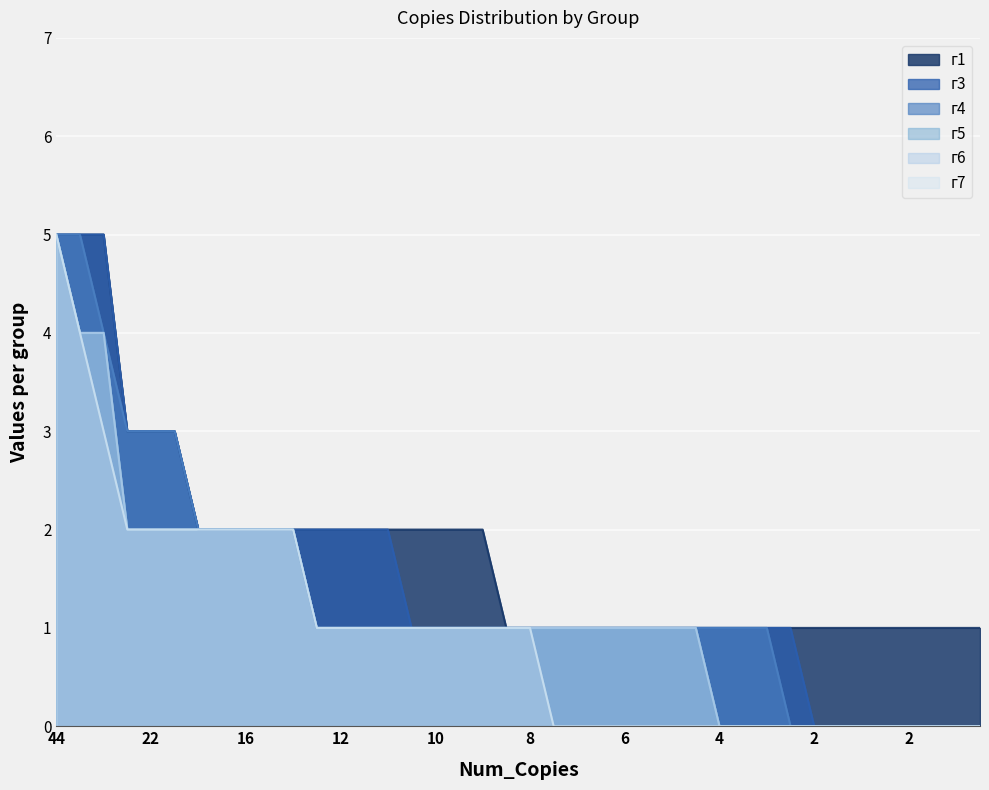

Count the number of categories in the chart.

40